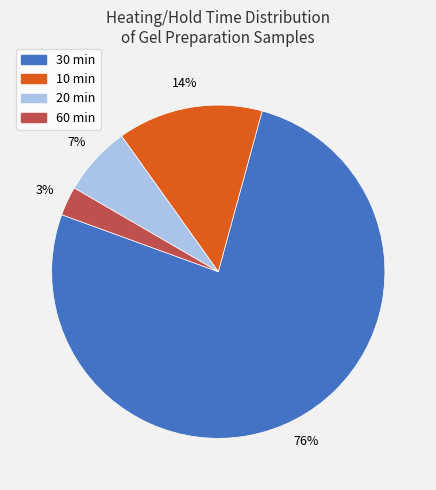

Do 20 and 30 together represent more than half of the pie?

Yes